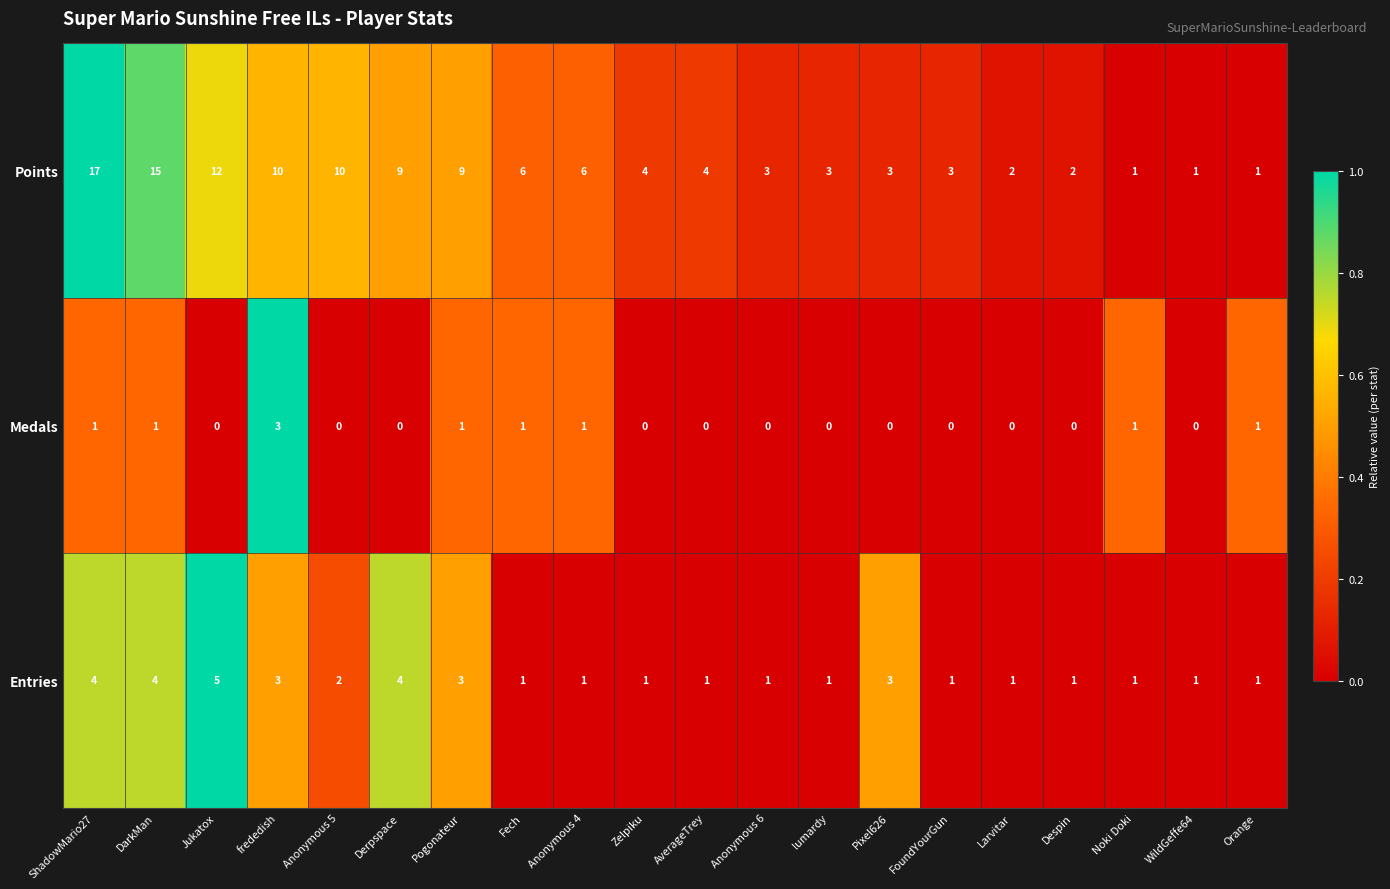

What is the difference between the highest and lowest values at Fech?

5